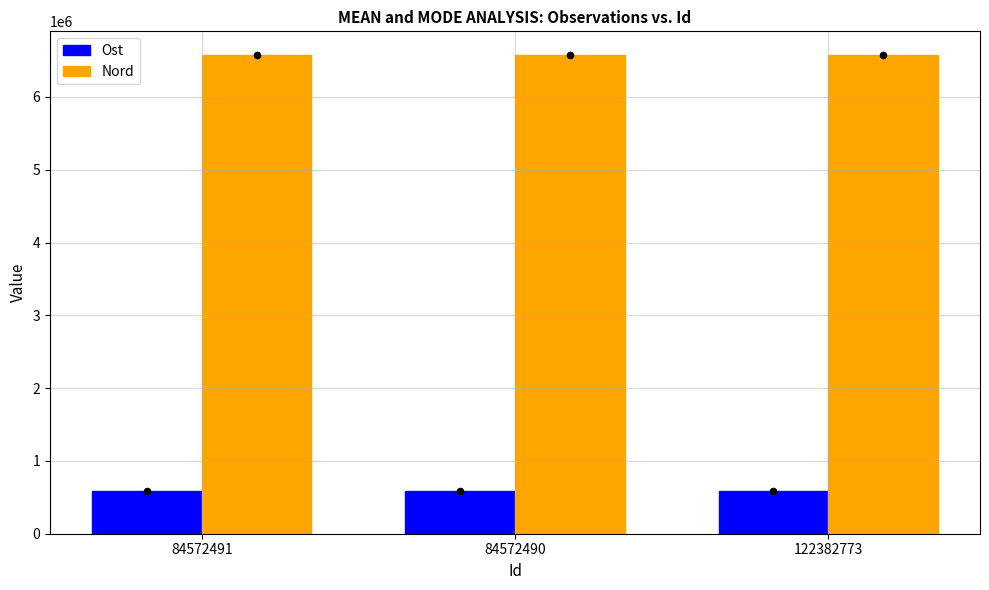

Which series has the largest total across all categories?

Nord